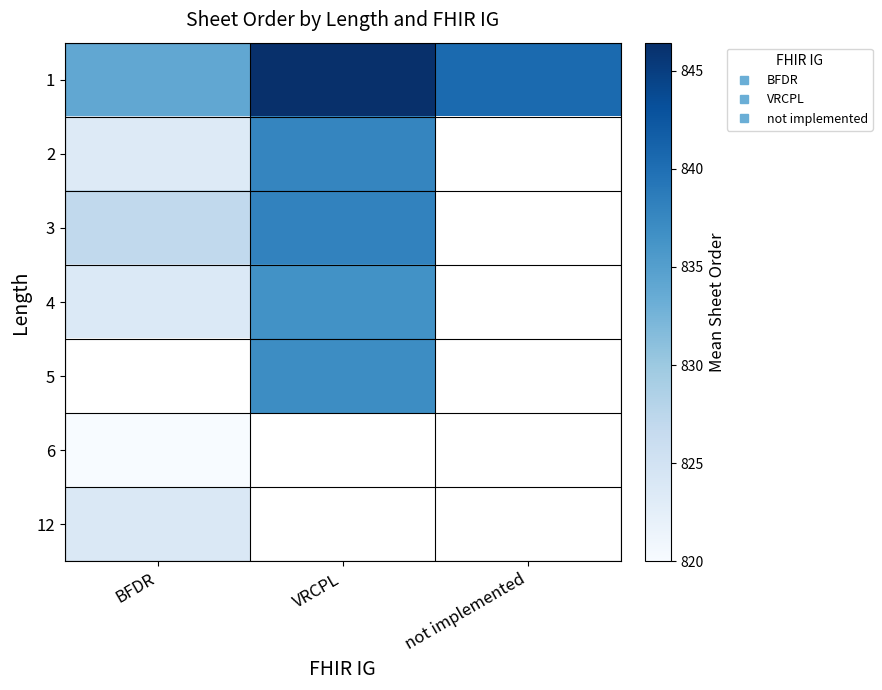

The value of 1 at not implemented is 1330.0. True or false?

False